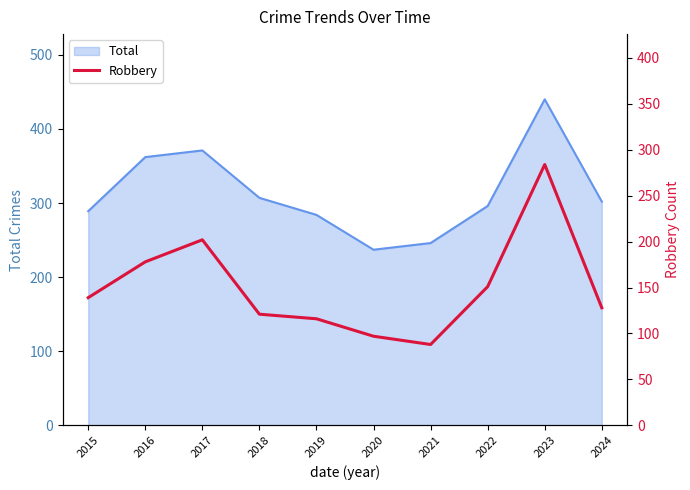

True or false: Total has a value of 284 at 2019.

True